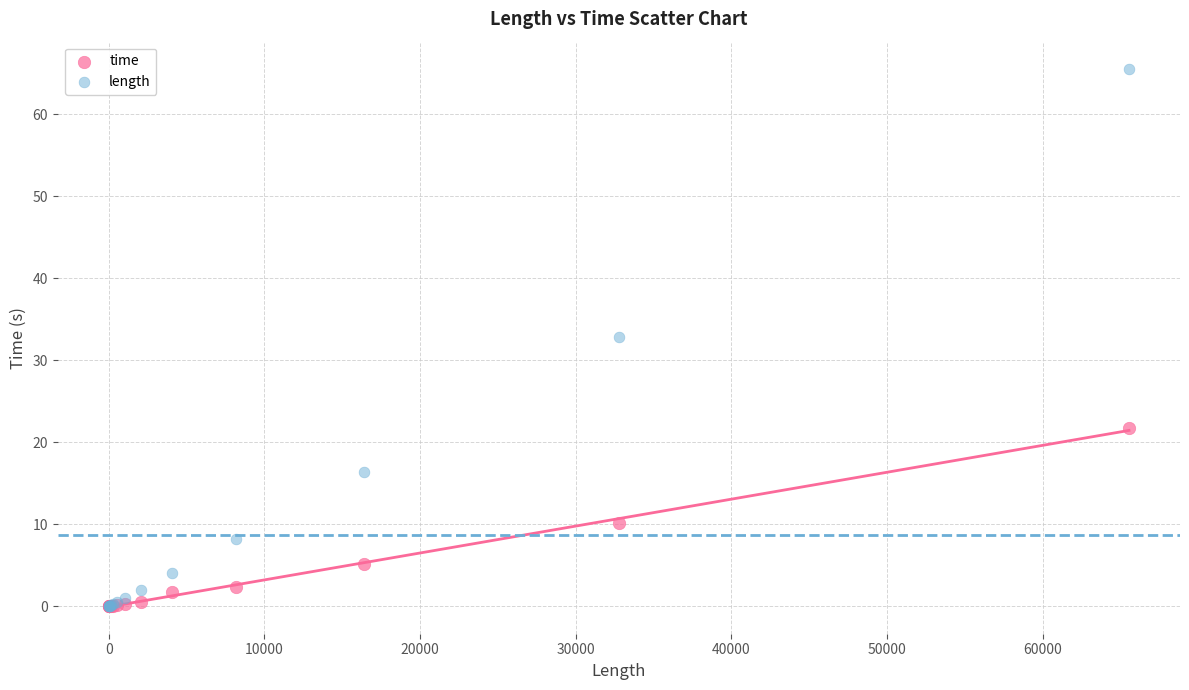

Which series has the largest Y range (max minus min)?

length